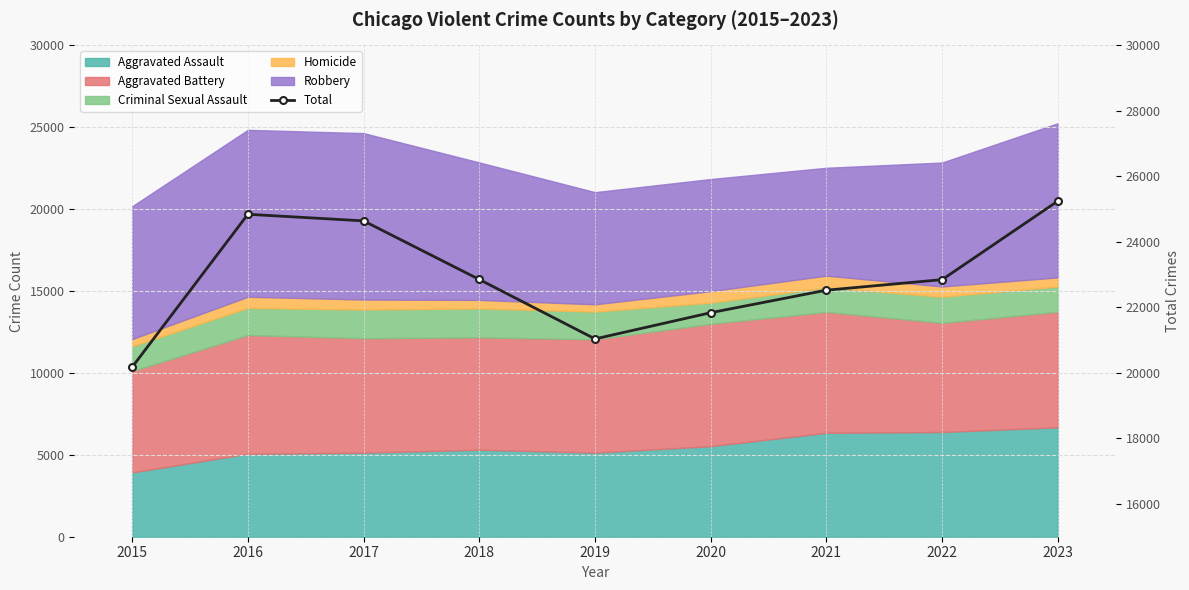

What is the greatest value displayed?

25249